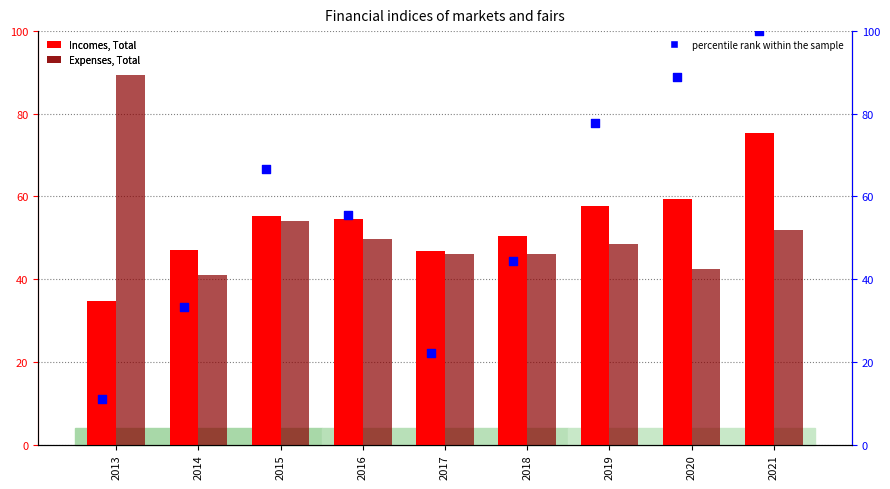

Which series has the largest total across all categories?

percentile rank within the sample